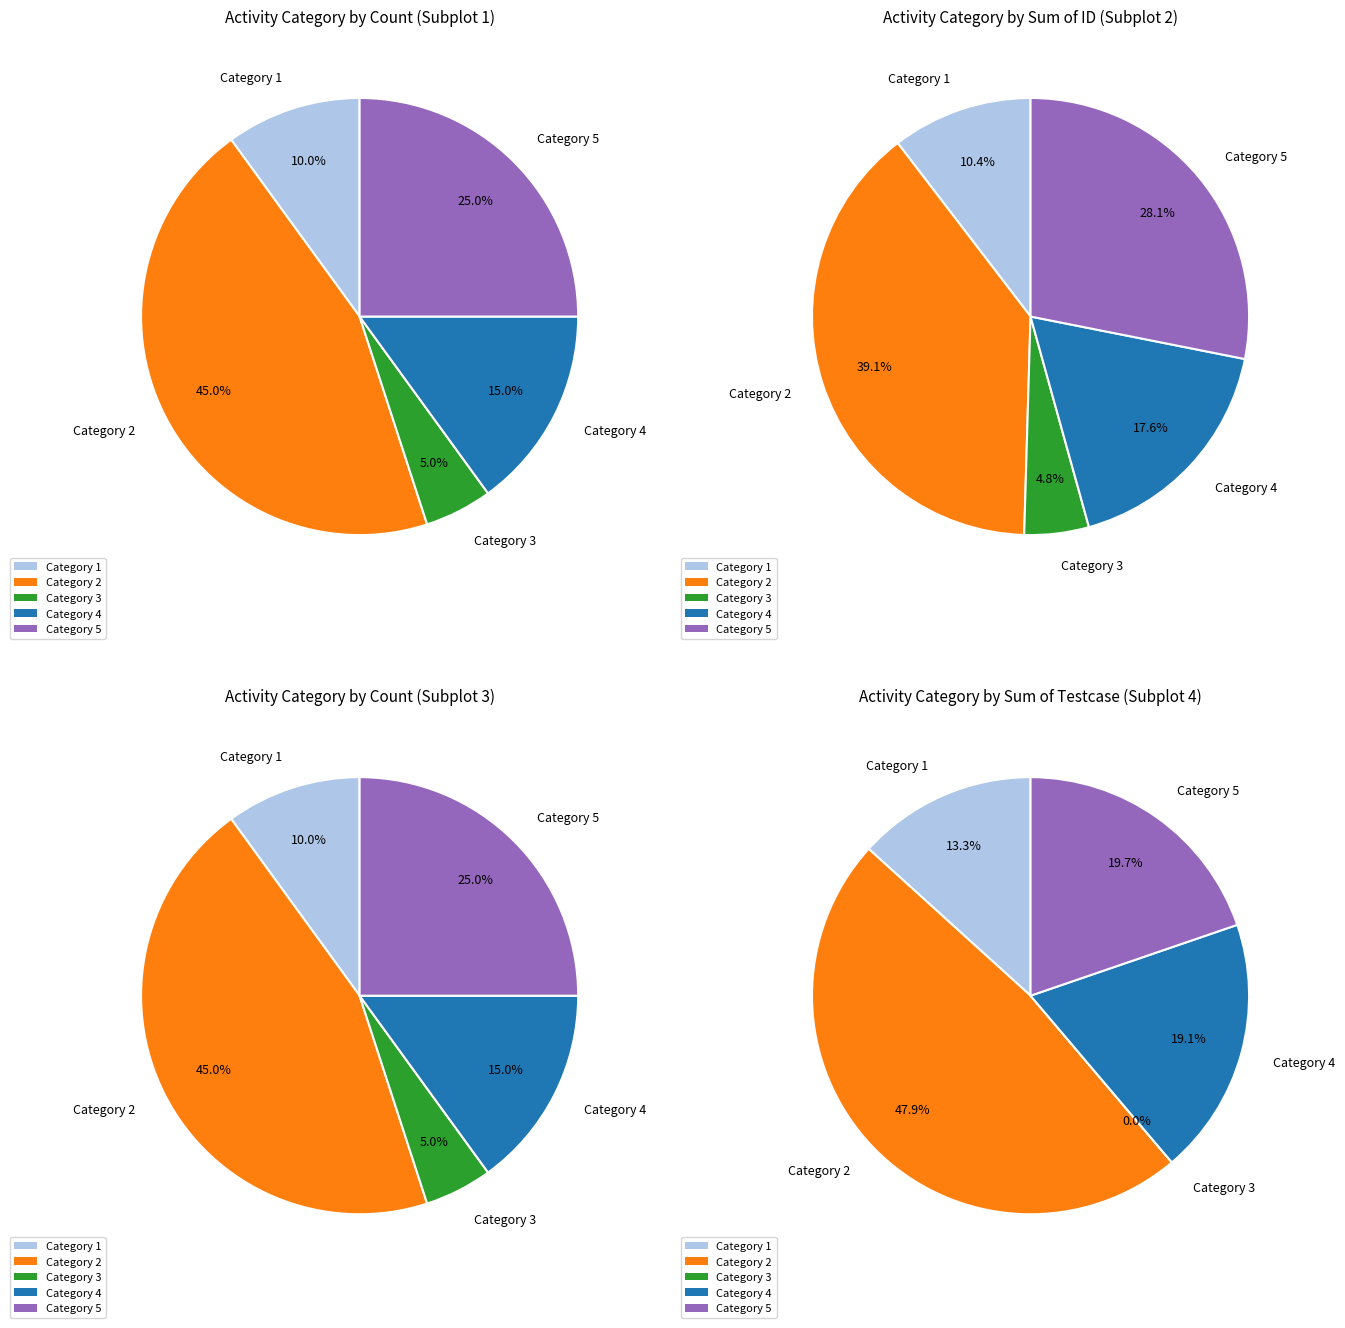

Between 4 and 1, which is larger?

4